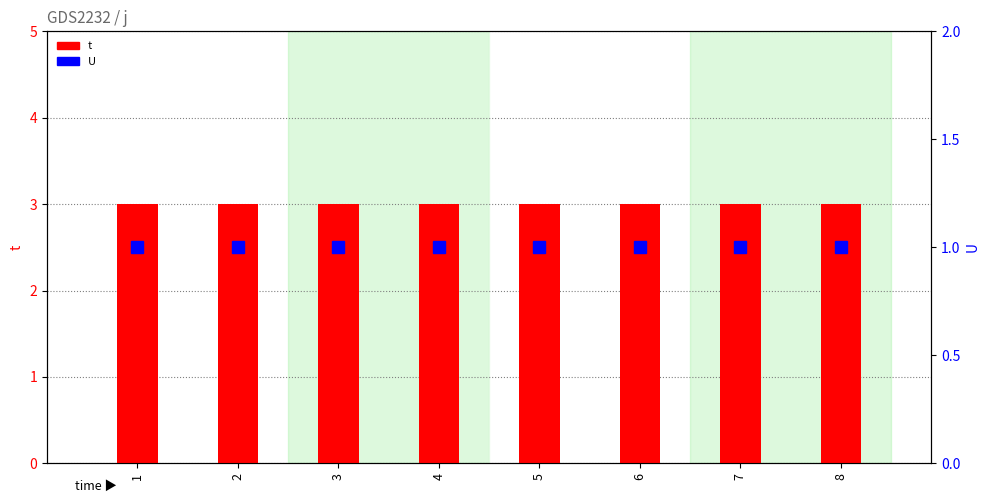

Which series changed the most between 2 and 5?

t